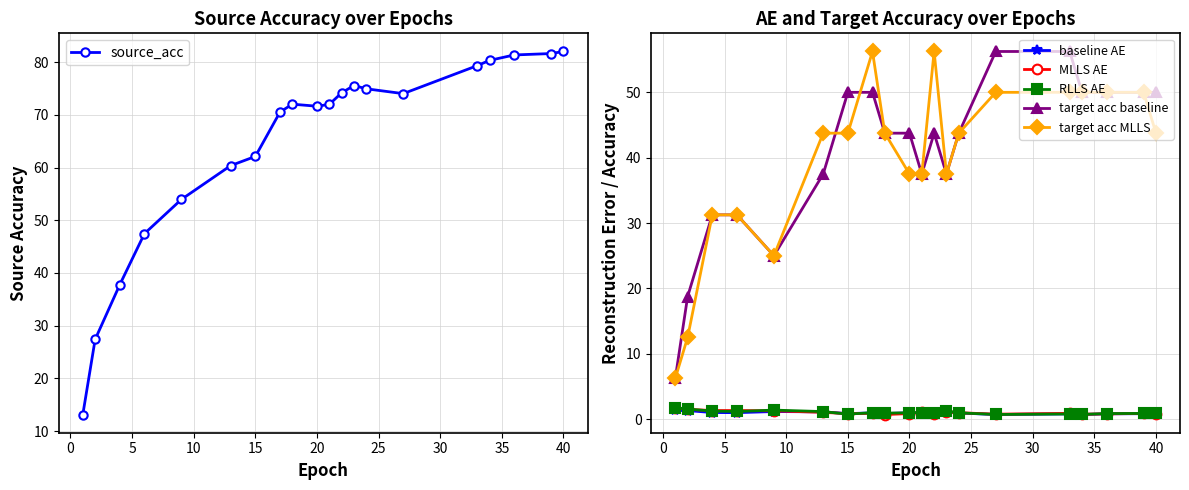

What is the difference between the maximum and minimum values in the target acc MLLS series?

50.0